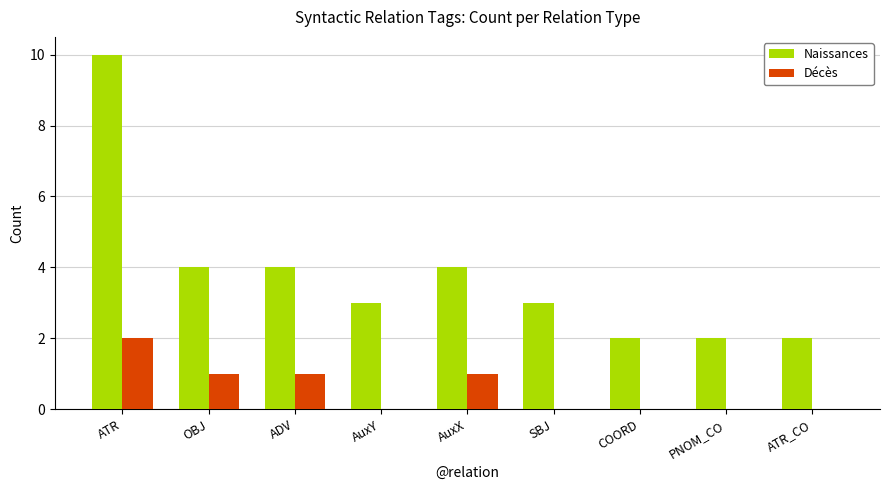

At which label does Décès reach its peak?

ATR